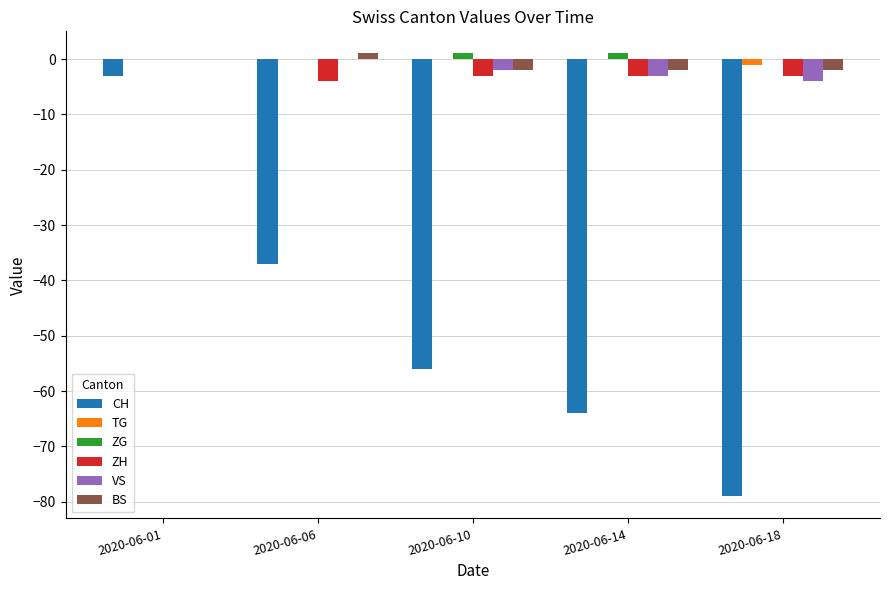

Where is CH nearest to the value -41?

2020-06-06